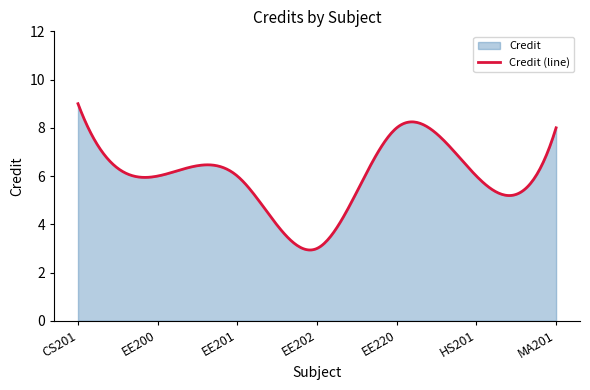

What position from the left is EE202?

4